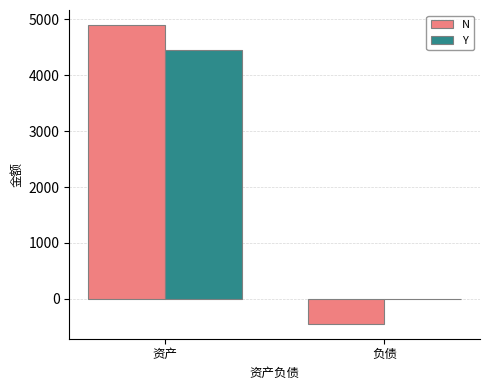

Is it true that N equals 2755 at 资产?

False